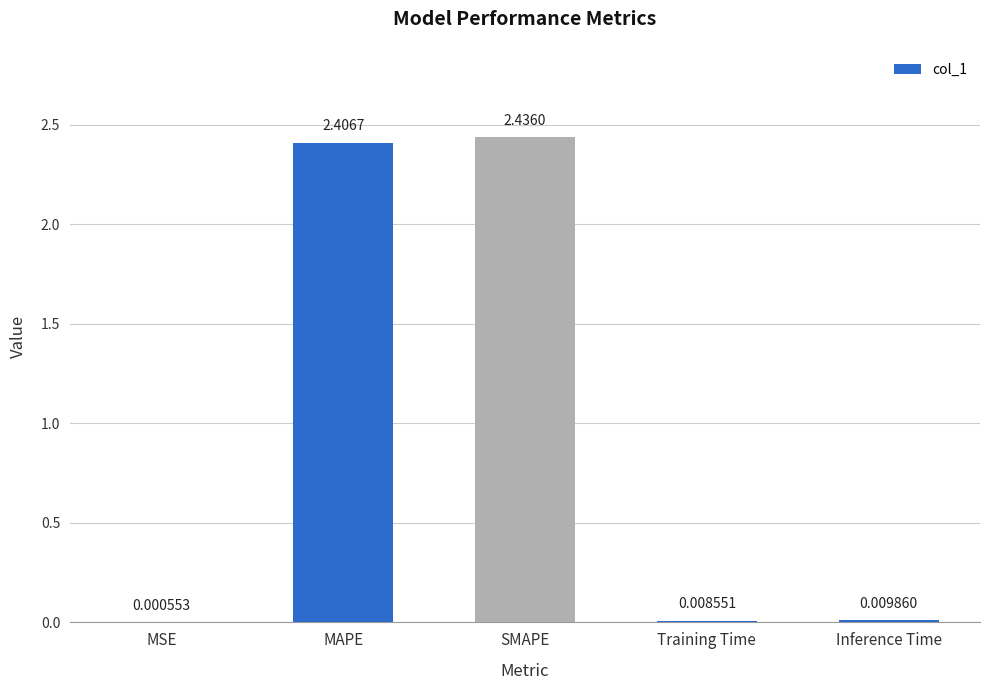

Where is the data nearest to the value 1?

Inference Time